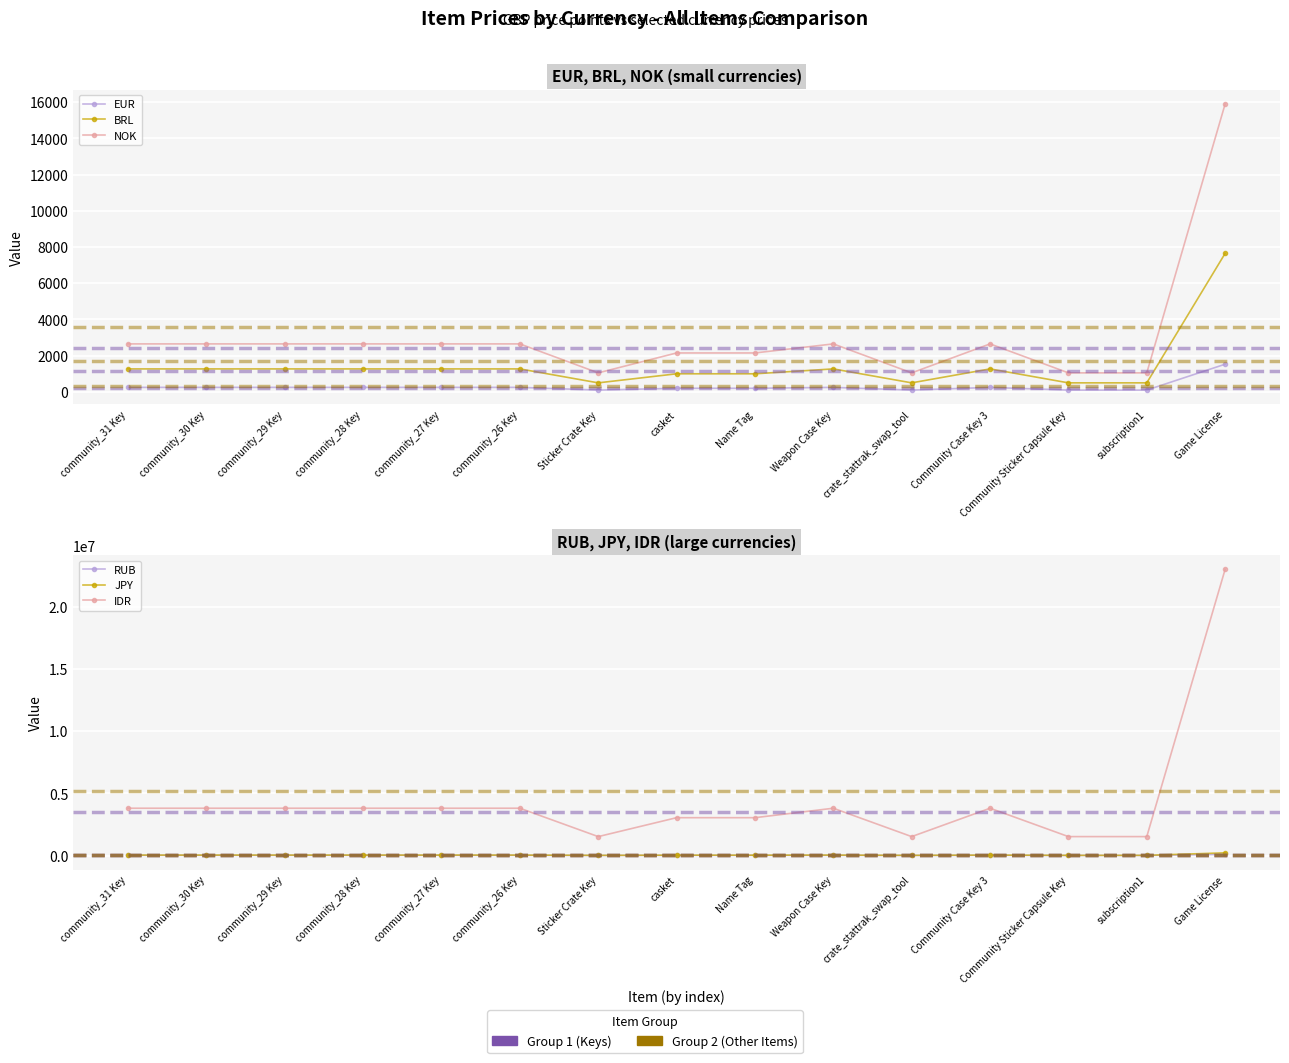

In NOK, how many points are higher than both neighbors (excluding endpoints)?

2